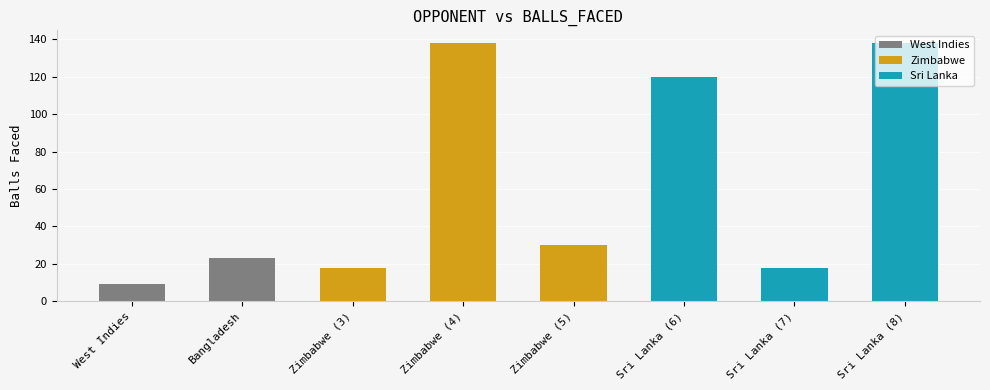

What is the sum of the values at Zimbabwe (4) and Zimbabwe (3)?

156